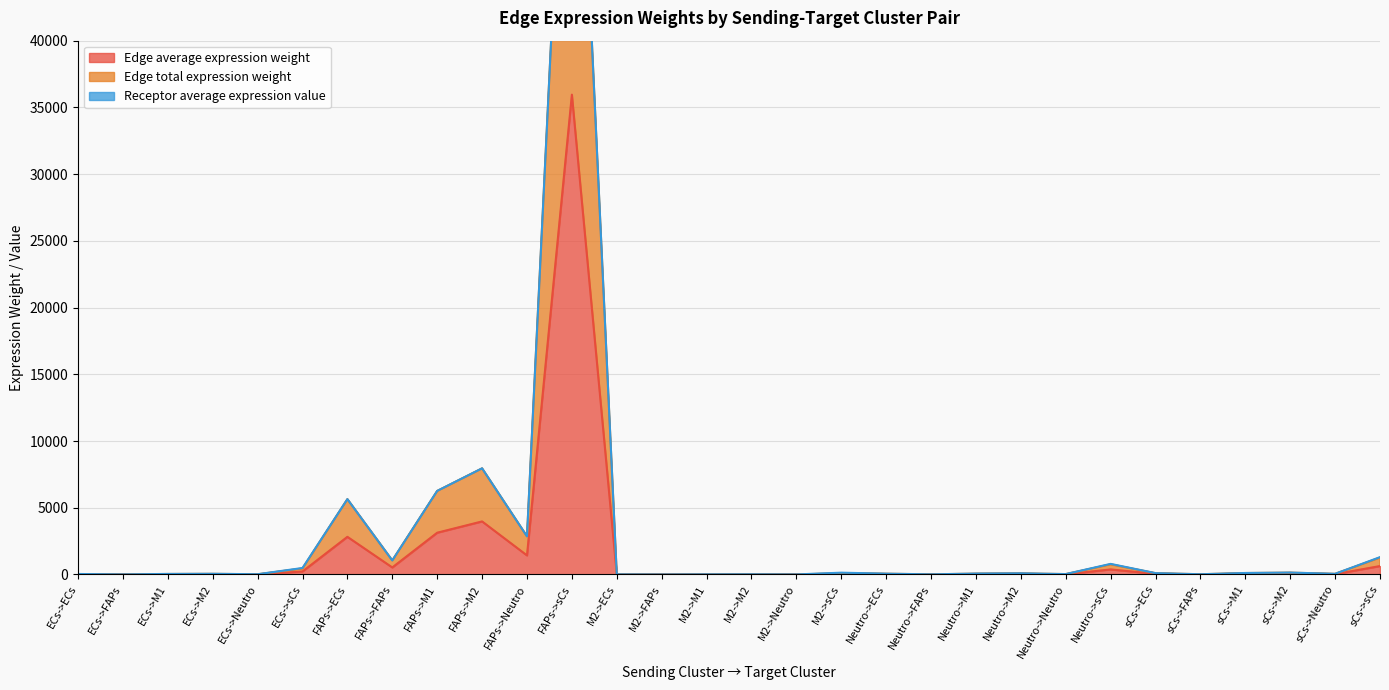

What is the difference between the highest and lowest values at sCs->M1?

54.9